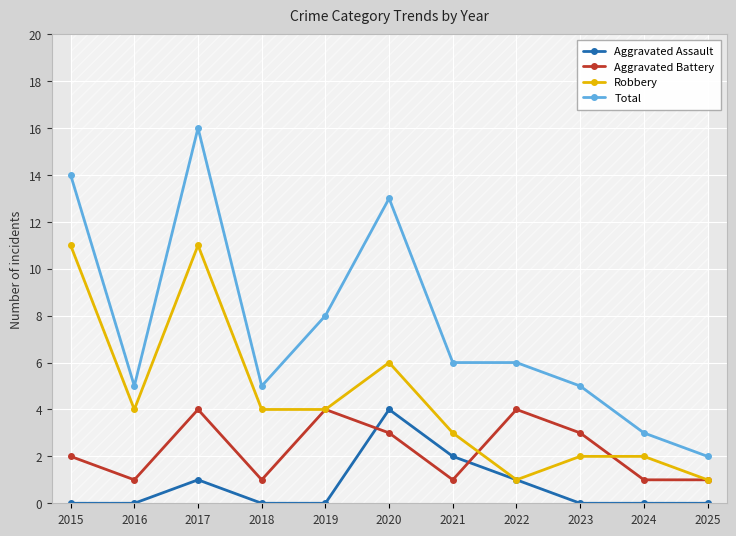

Reading left to right, extract all data points from this chart.

Aggravated Assault: 2015=0	2016=0	2017=1	2018=0	2019=0	2020=4	2021=2	2022=1	2023=0	2024=0	2025=0
Aggravated Battery: 2015=2	2016=1	2017=4	2018=1	2019=4	2020=3	2021=1	2022=4	2023=3	2024=1	2025=1
Robbery: 2015=11	2016=4	2017=11	2018=4	2019=4	2020=6	2021=3	2022=1	2023=2	2024=2	2025=1
Total: 2015=14	2016=5	2017=16	2018=5	2019=8	2020=13	2021=6	2022=6	2023=5	2024=3	2025=2